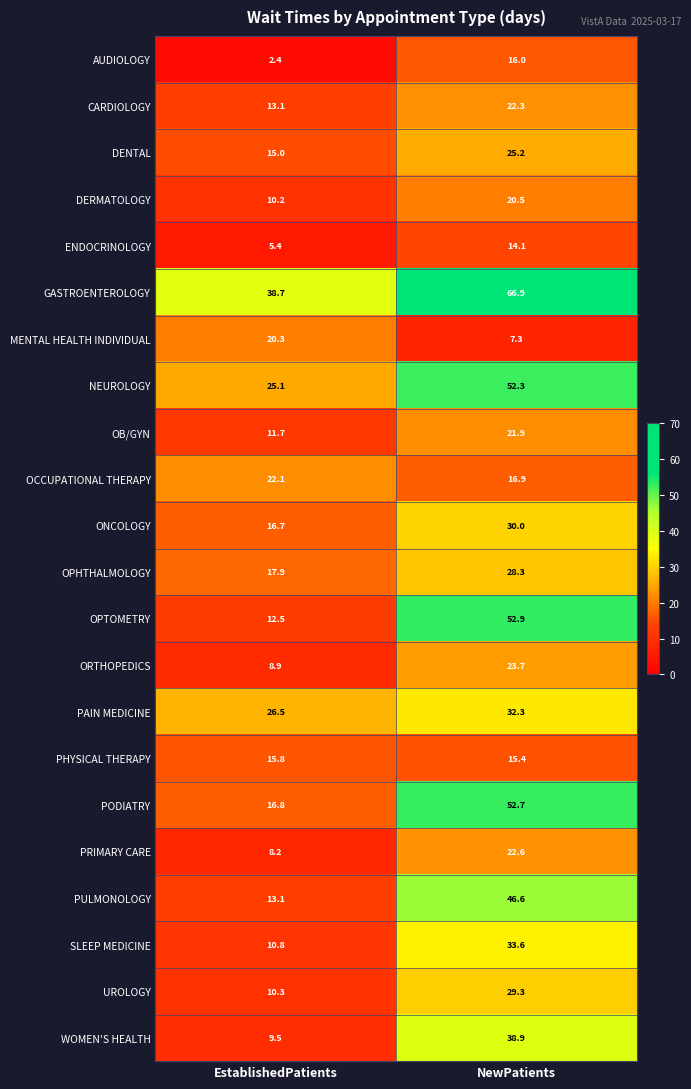

The UROLOGY series shows 10.3 at EstablishedPatients. True or false?

True